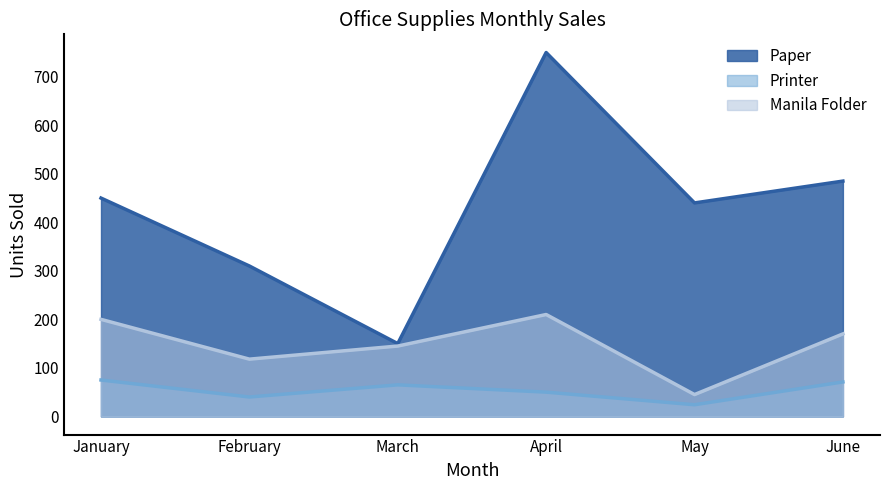

At which category does Manila Folder reach its first local peak?

April